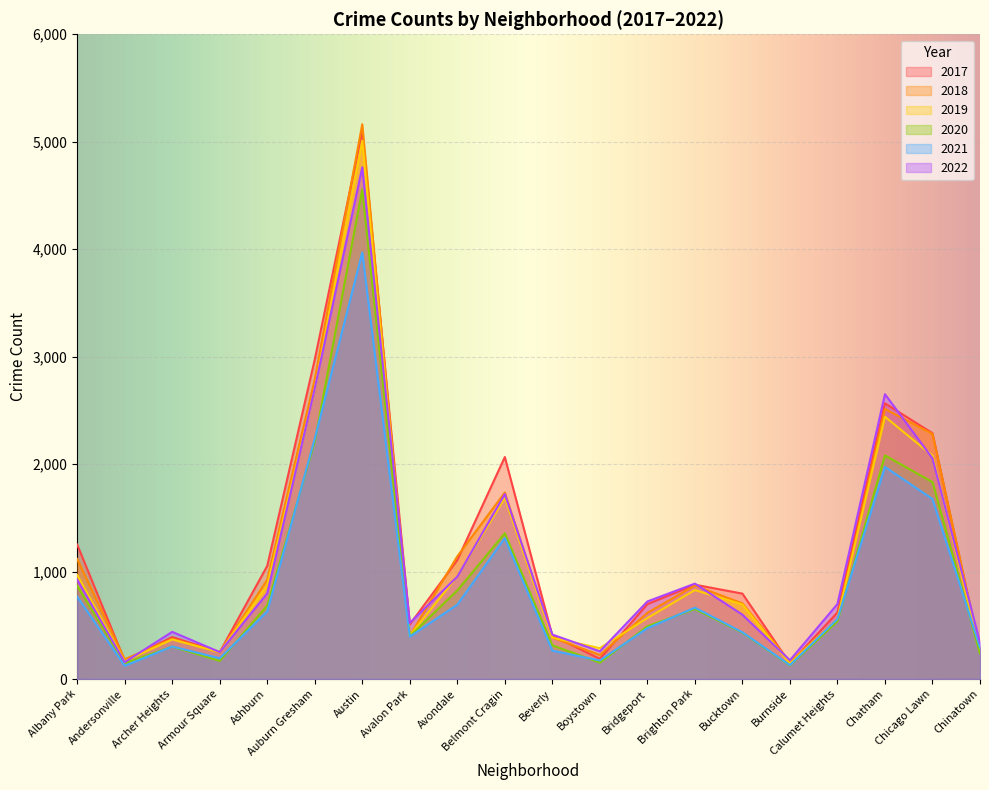

How many interior local peaks does the 2019 series have?

5